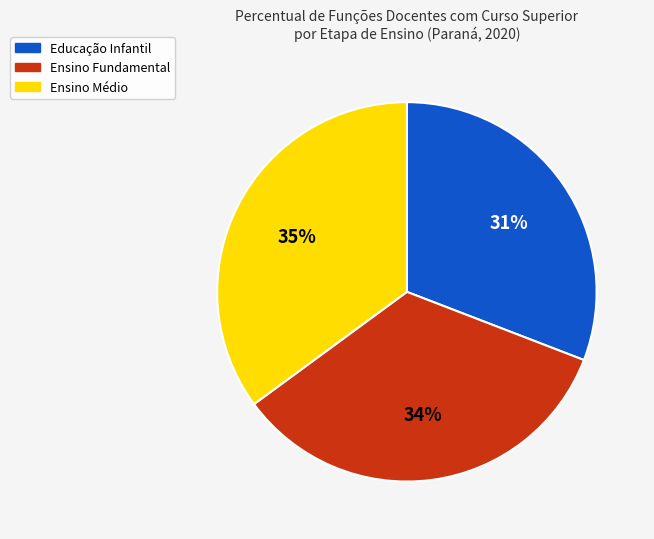

Is the sum of Educação Infantil and Ensino Médio greater than half?

Yes